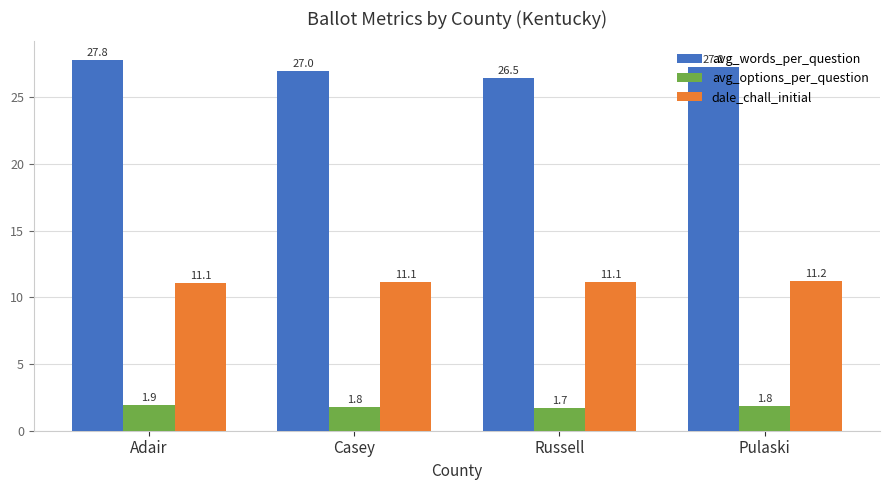

True or false: avg_words_per_question has a value of 27.2 at Pulaski.

True